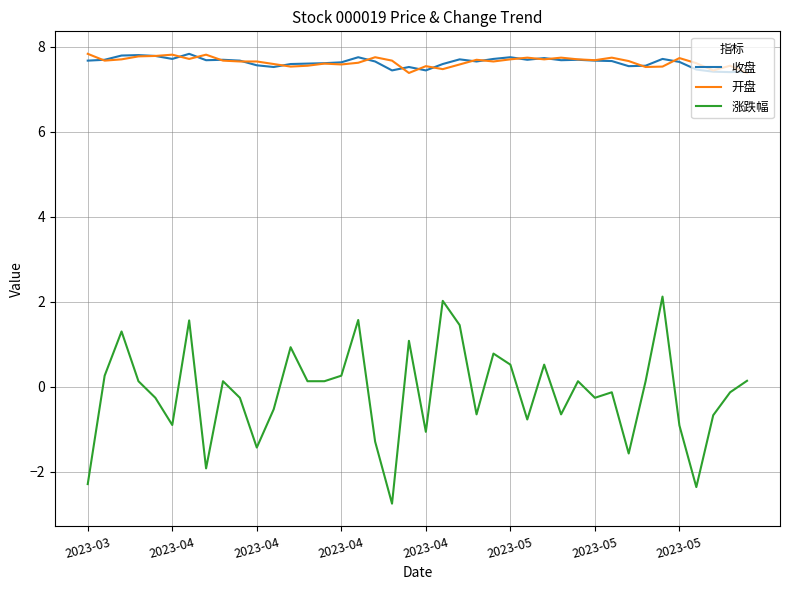

Does the chart display data point markers on the line(s)?

No